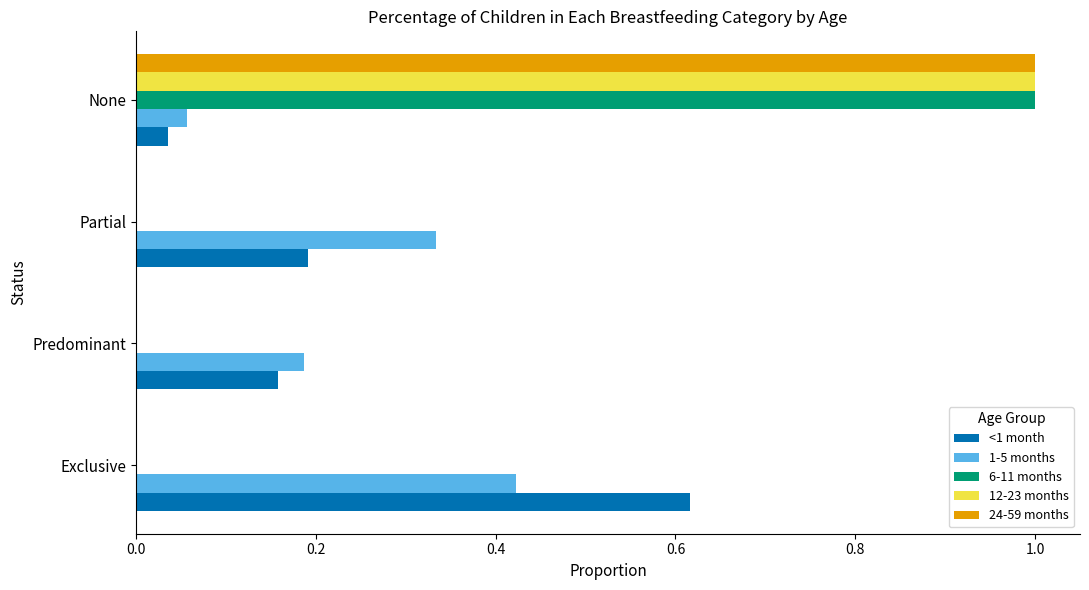

What is the total value across all series at Exclusive?

1.0